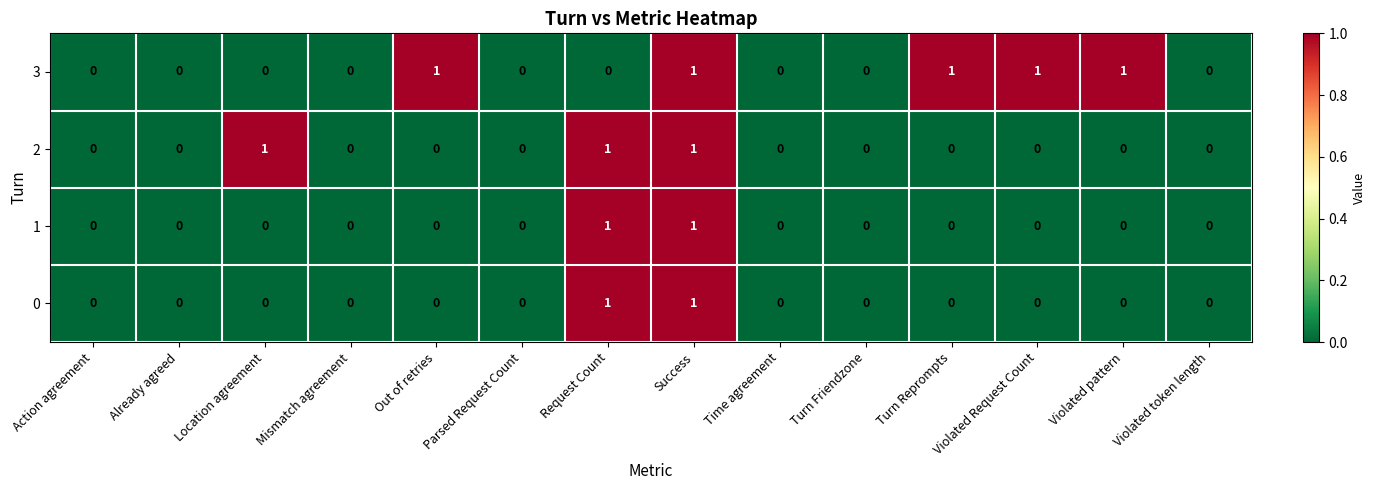

How many values in 3 are above zero?

5